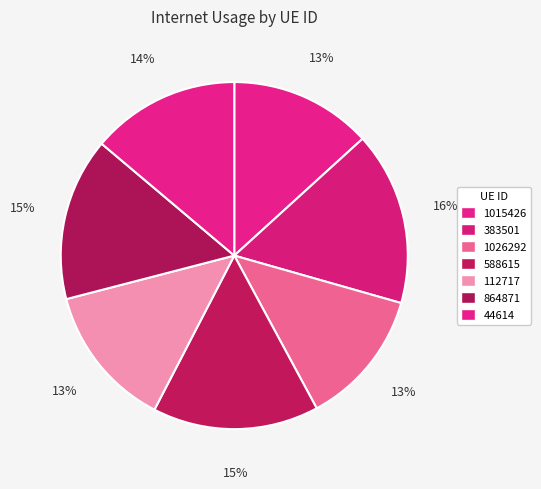

To the nearest percent, what portion does 1015426 represent?

13%